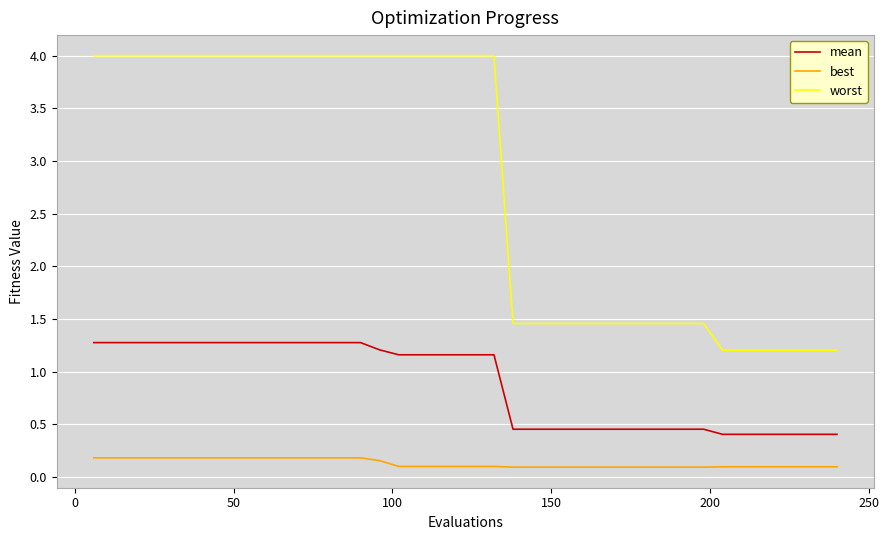

At how many categories does at least one series exceed 3?

22